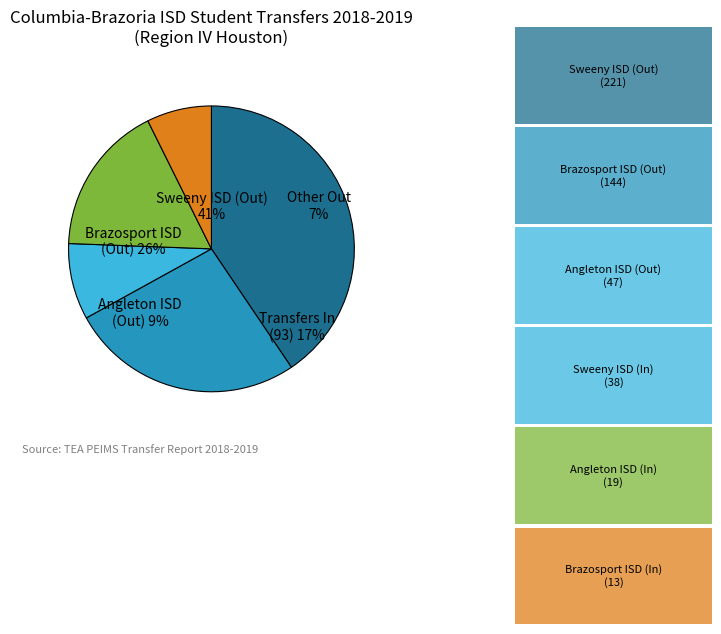

What is the ratio of the value at Sweeny ISD to the value at Angleton ISD (In)?

11.6